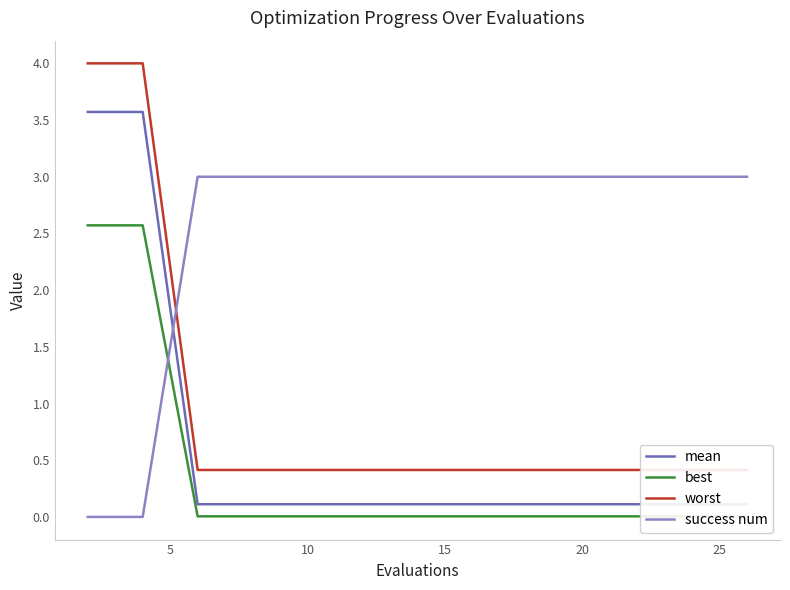

How many lines are shown in the chart?

4